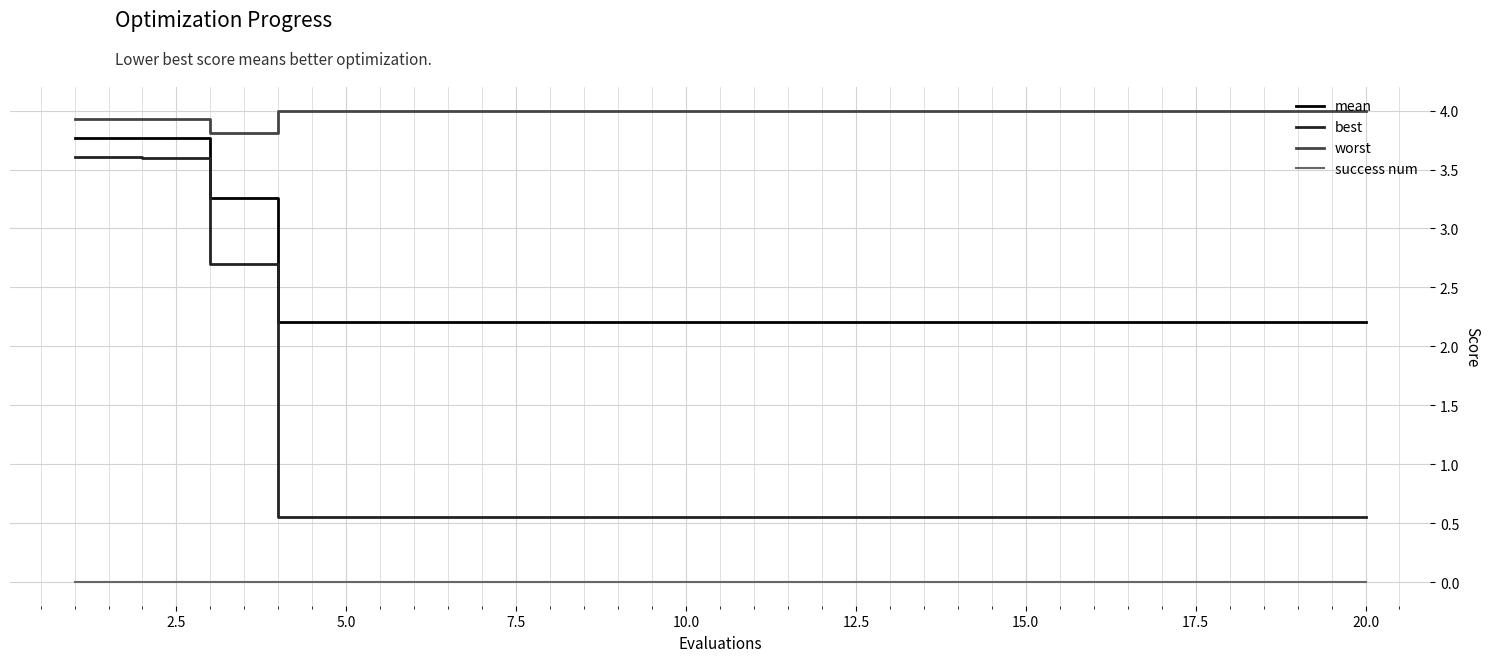

What is the maximum value shown in the chart?

4.0